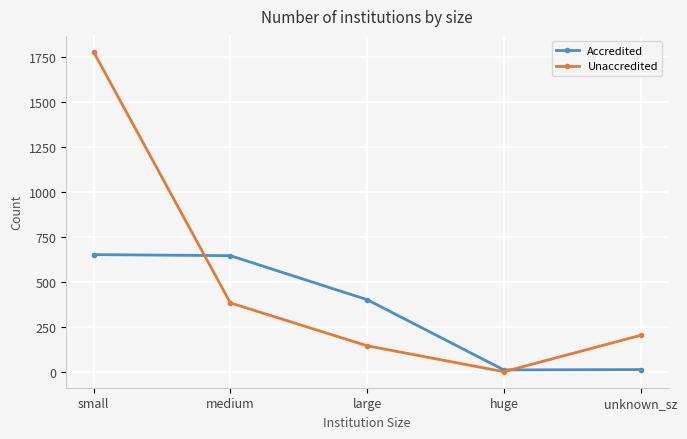

What is the approximate value of Unaccredited at small?

1776